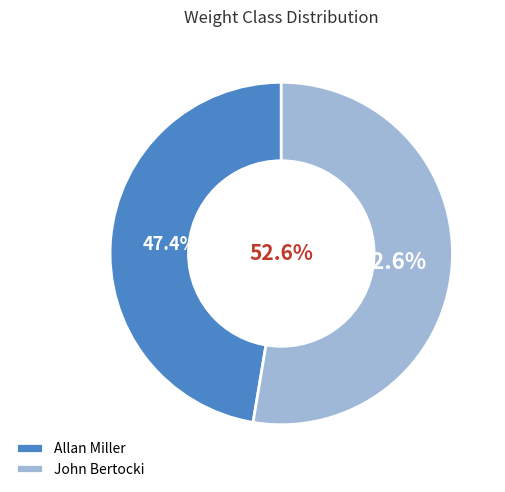

How many segments does this pie chart have?

2